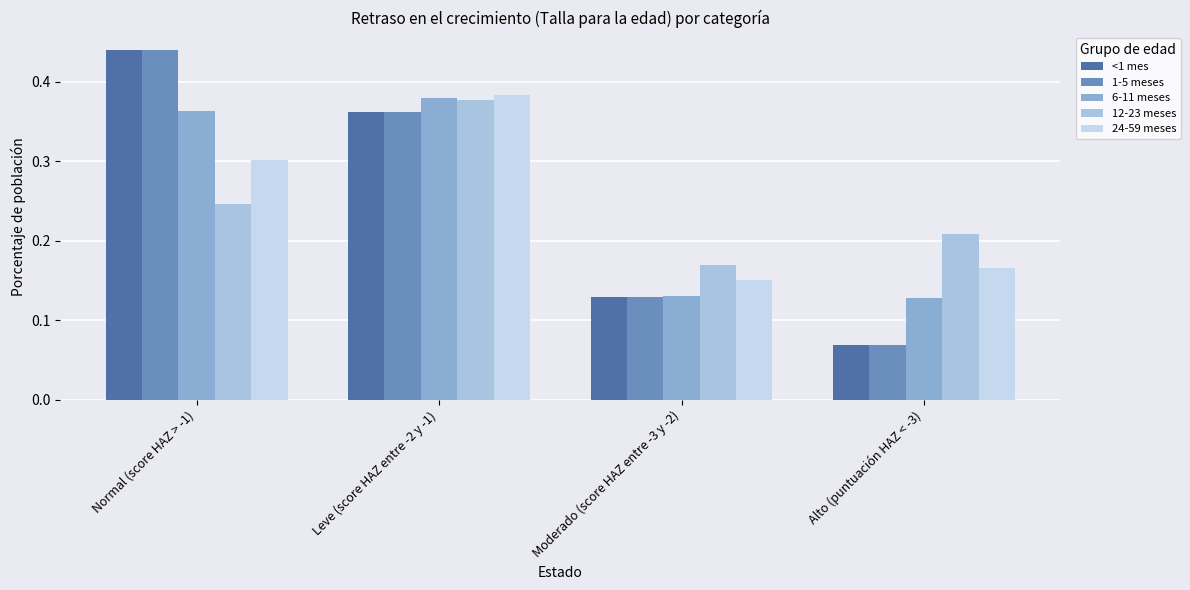

What is the difference between the 1-5 meses values at Moderado (score HAZ entre -3 y -2) and Normal (score HAZ > -1)?

0.3